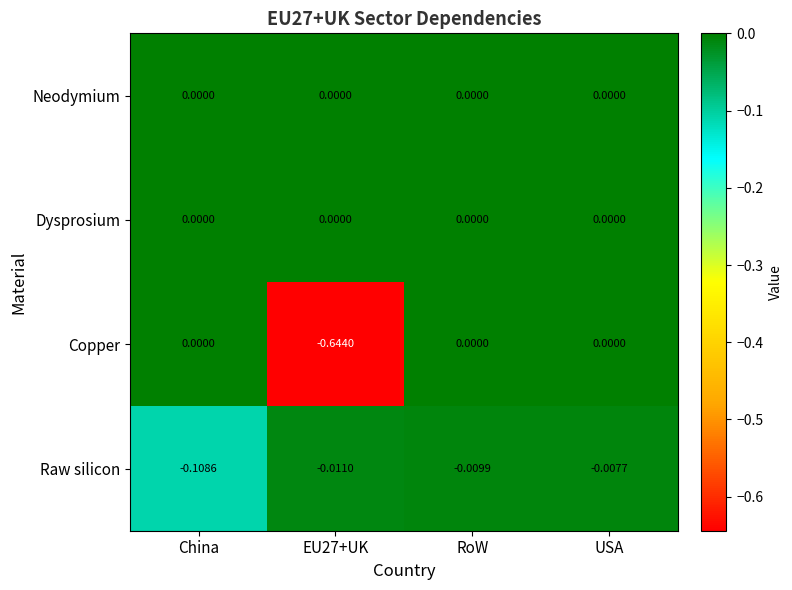

Is the value of Copper at EU27+UK greater than the value of Dysprosium at China?

No